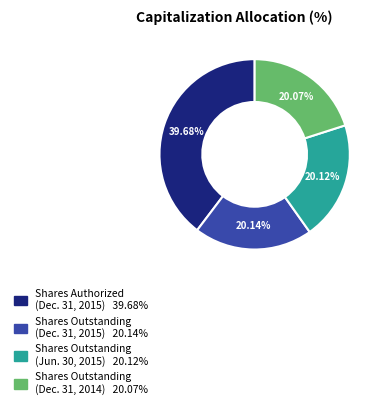

Is there any slice that represents more than half of the pie?

No